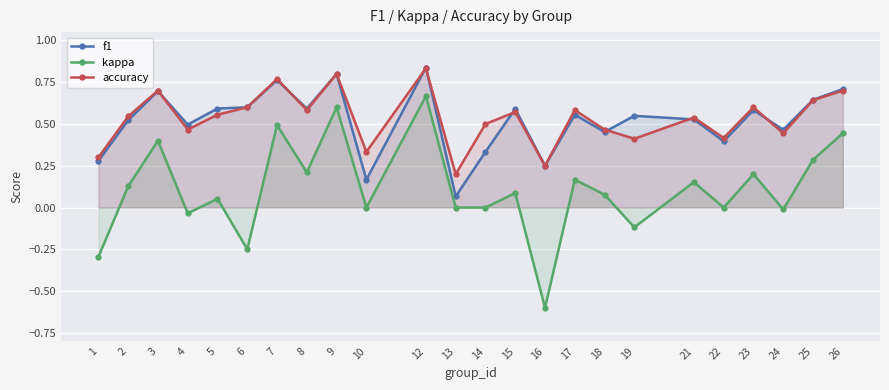

What is the average value of the kappa series?

0.1